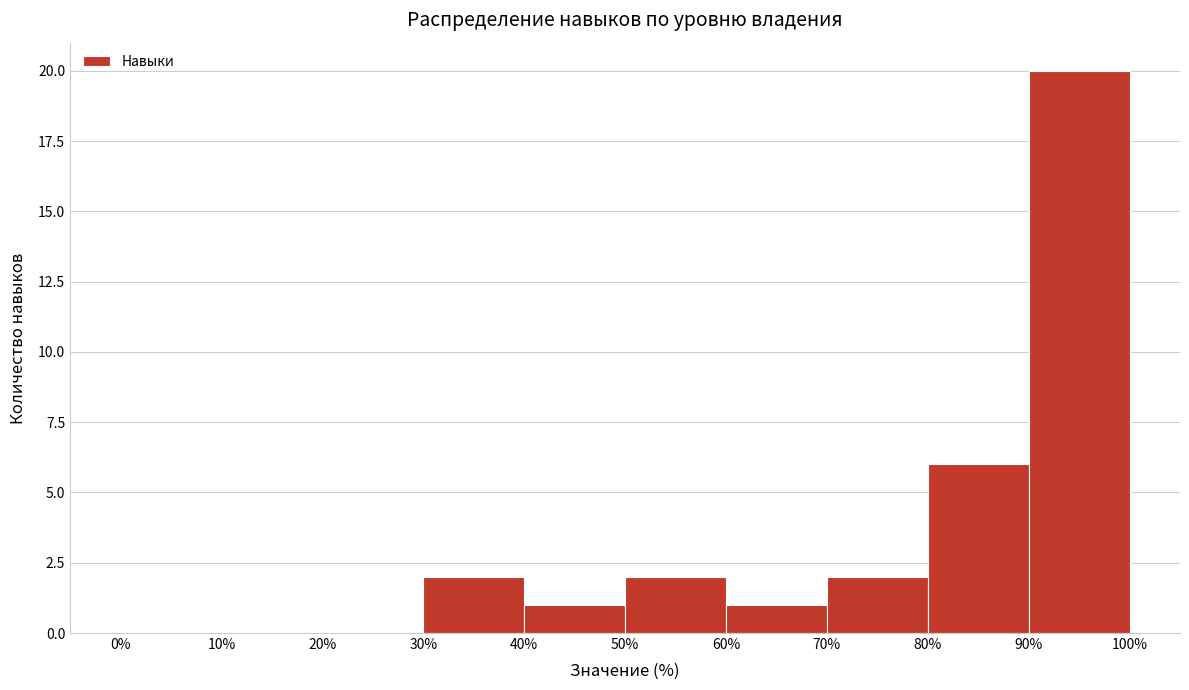

Which range on the x-axis has the tallest bar?

90% to 100%